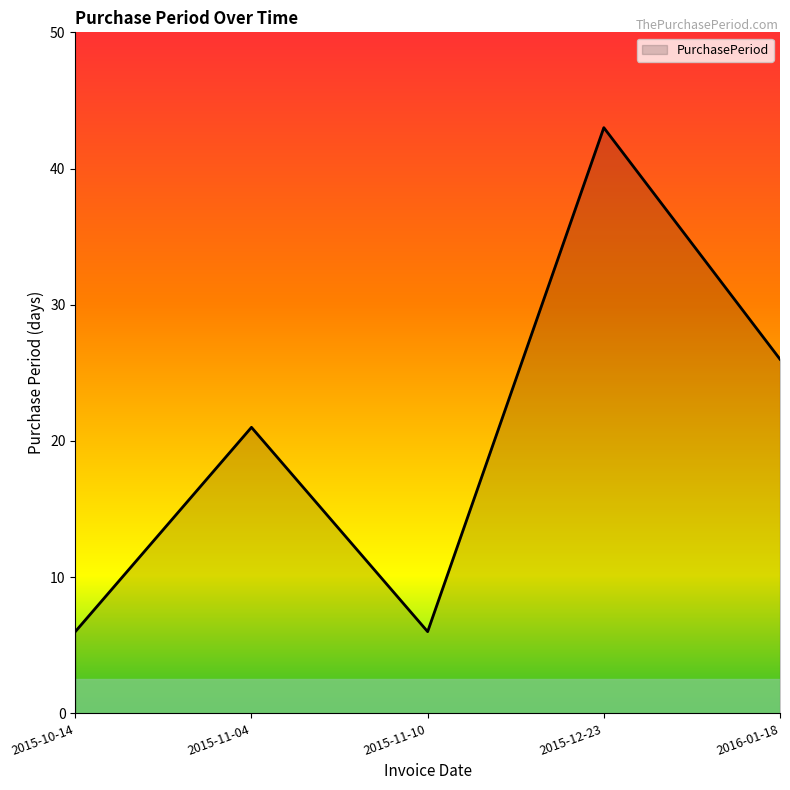

True or false: the data shows 34 at 2016-01-18.

False